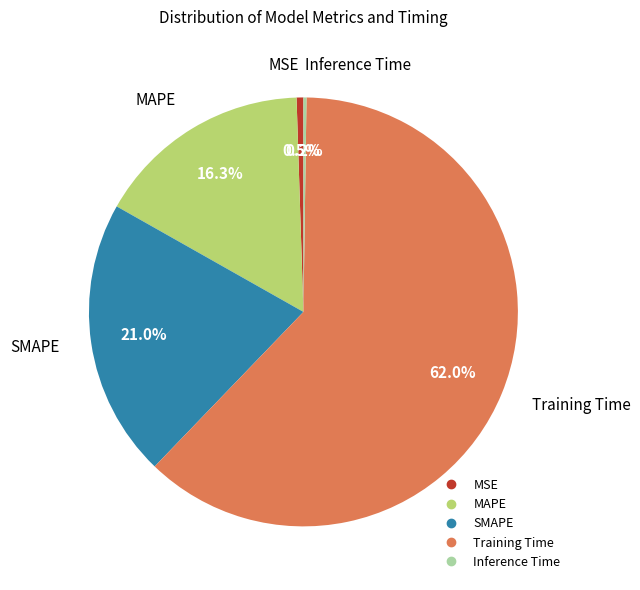

What is the largest slice in the pie chart?

Training Time